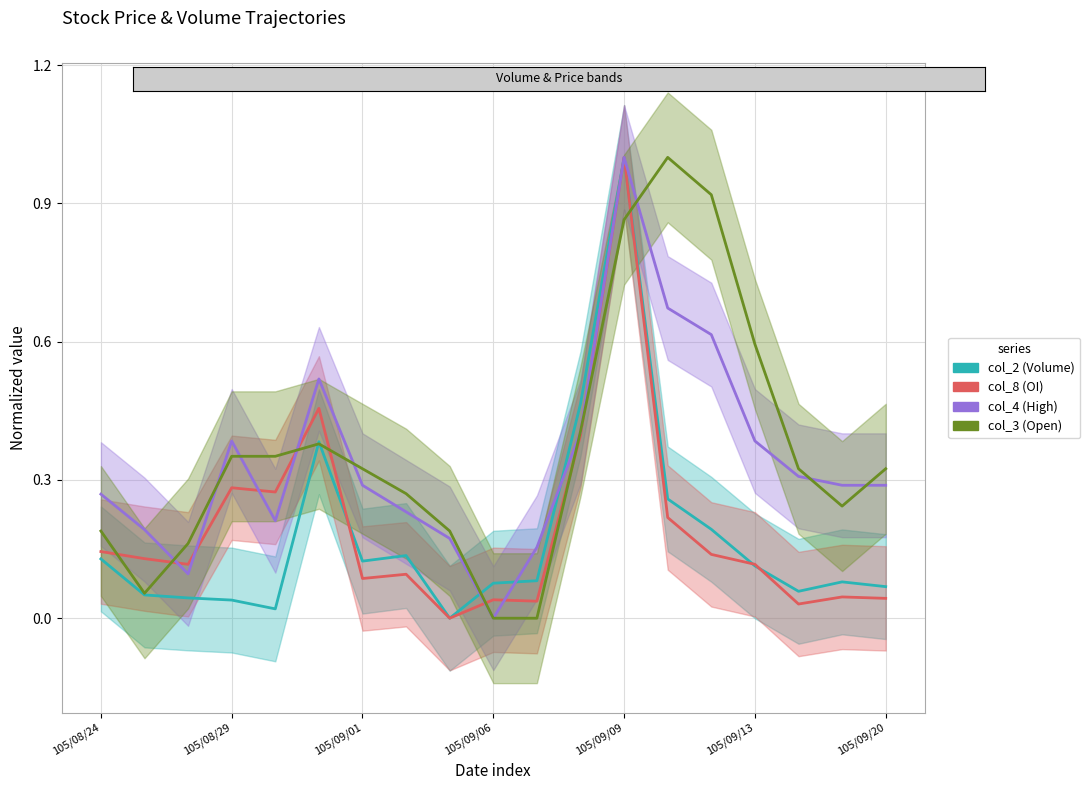

Which series has the largest range (max minus min)?

col_2 (Volume)